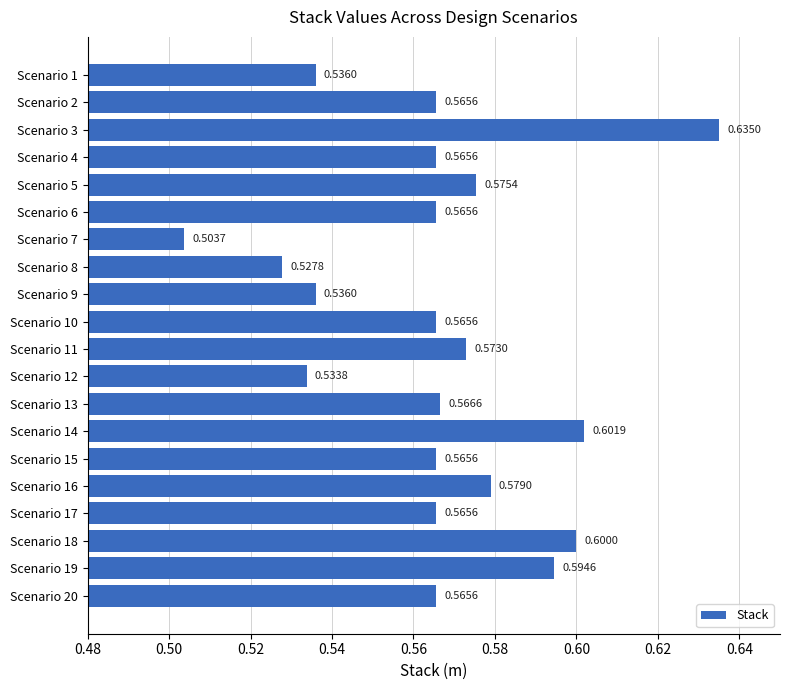

What is the change in value from Scenario 8 to Scenario 18?

+0.1